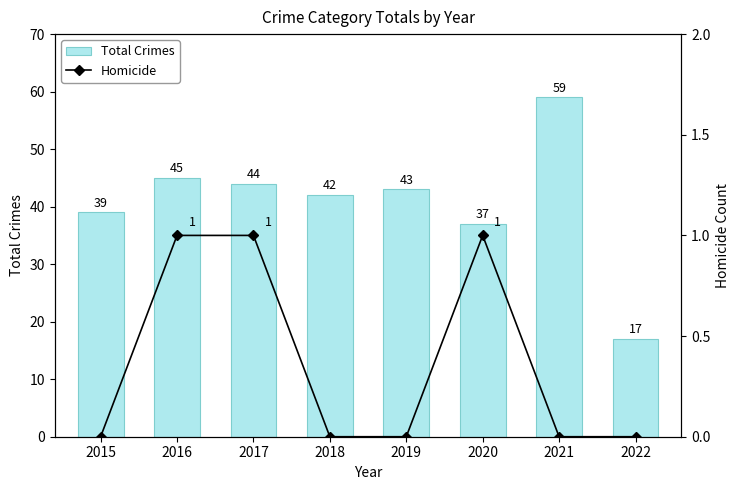

Where does the Total Crimes series first go above 43?

2016